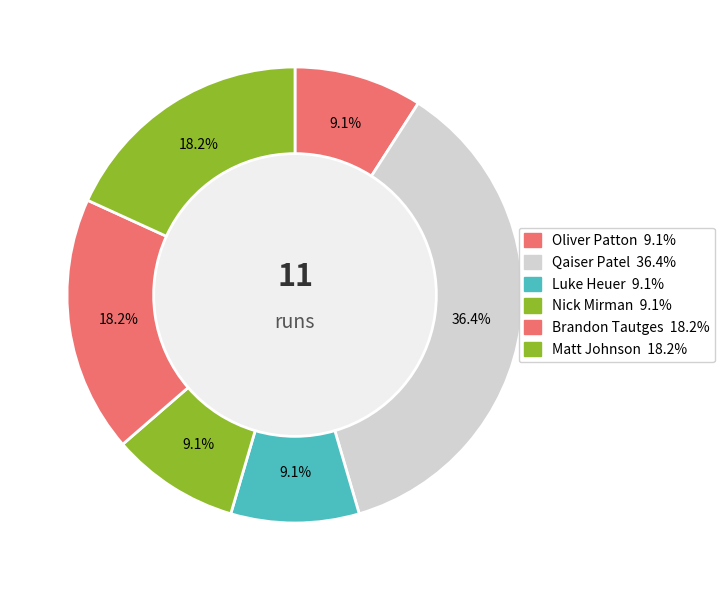

The Brandon Tautges slice represents 30% of the pie. True or false?

False